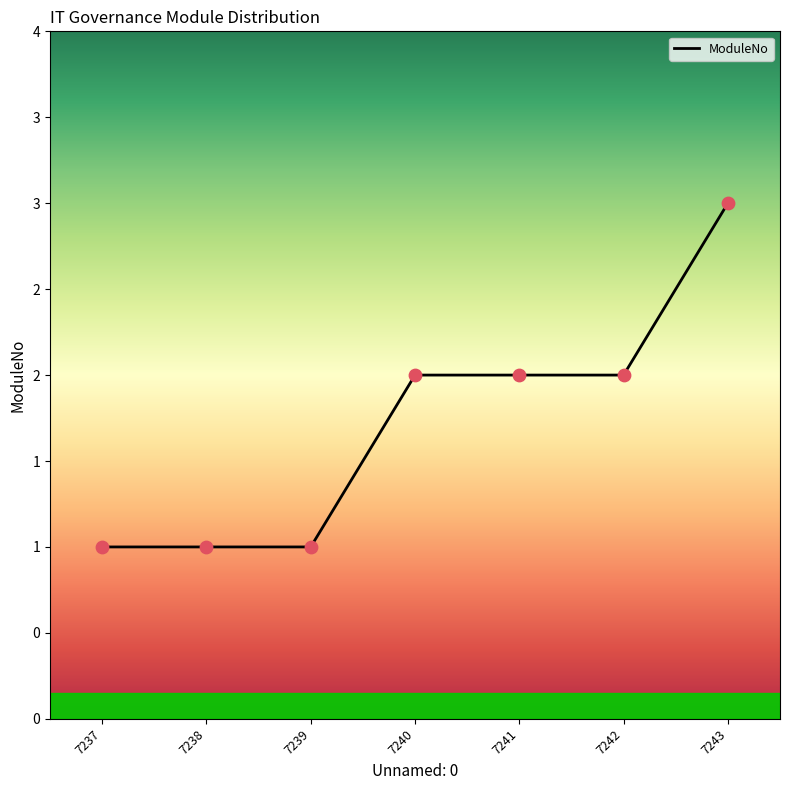

Does the chart have visible grid lines?

No